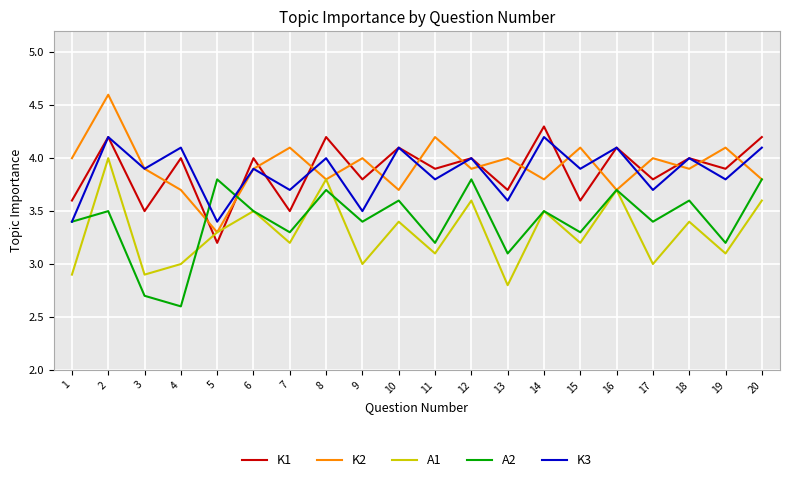

Which category has the highest value in the K2 series?

2